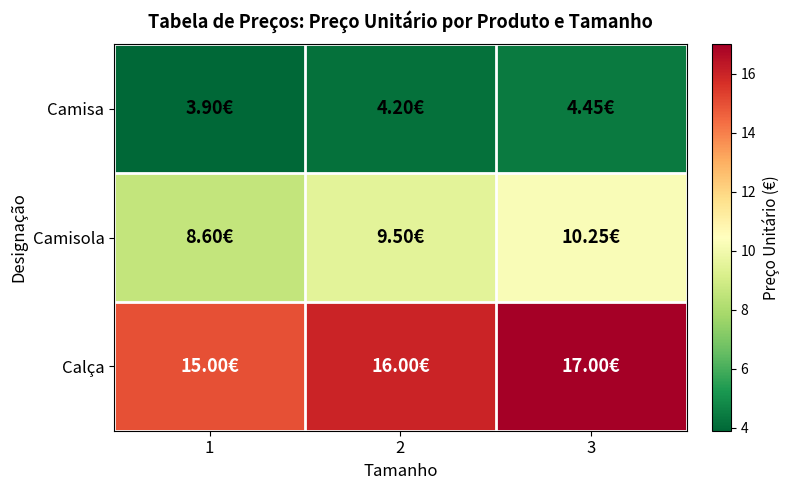

What is the difference between the highest and lowest values at 1?

11.1